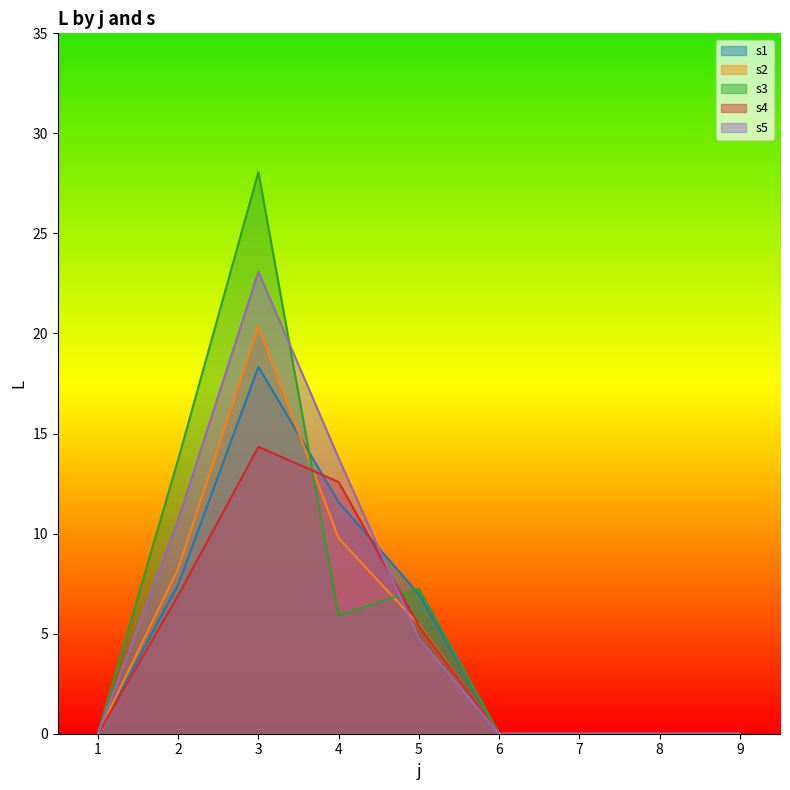

What is the spread (max minus min) of values at 5?

2.5